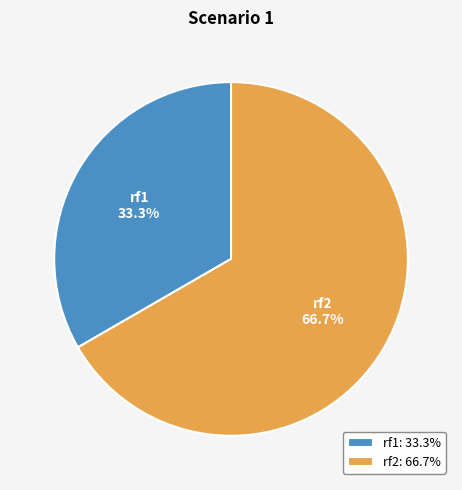

True or false: rf2 accounts for 72% of the total.

False